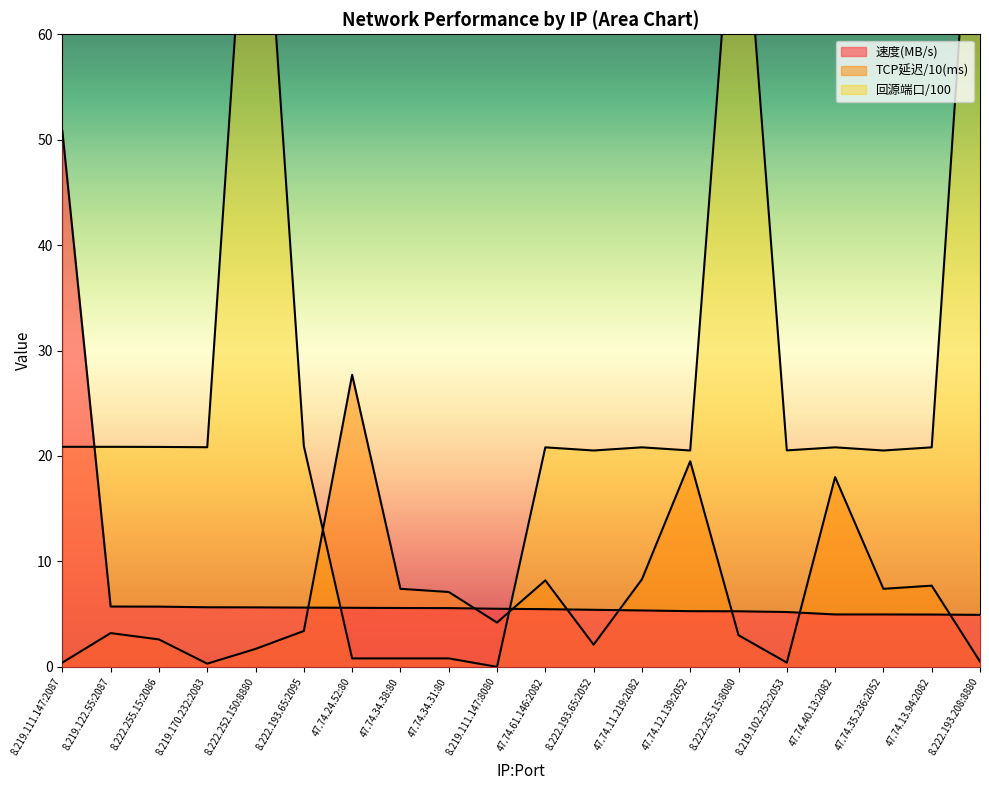

Rank the series at 47.74.35.236:2052 from highest to lowest value.

回源端口, TCP延迟(ms), 速度(MB/s)